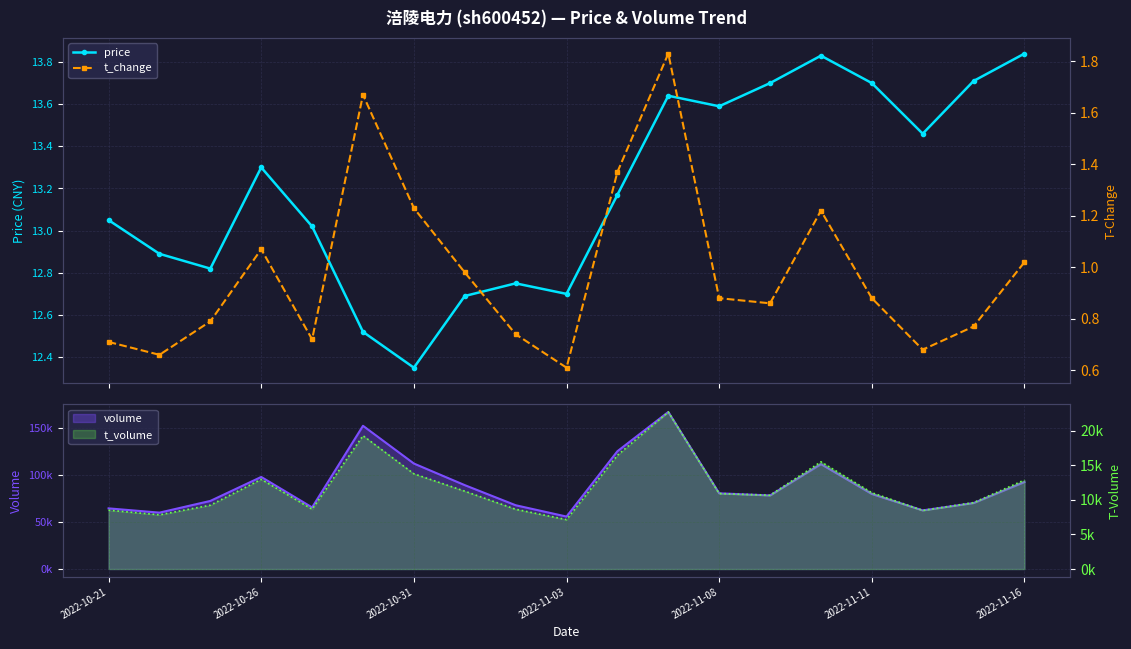

How many interior local valleys does the price series have?

5